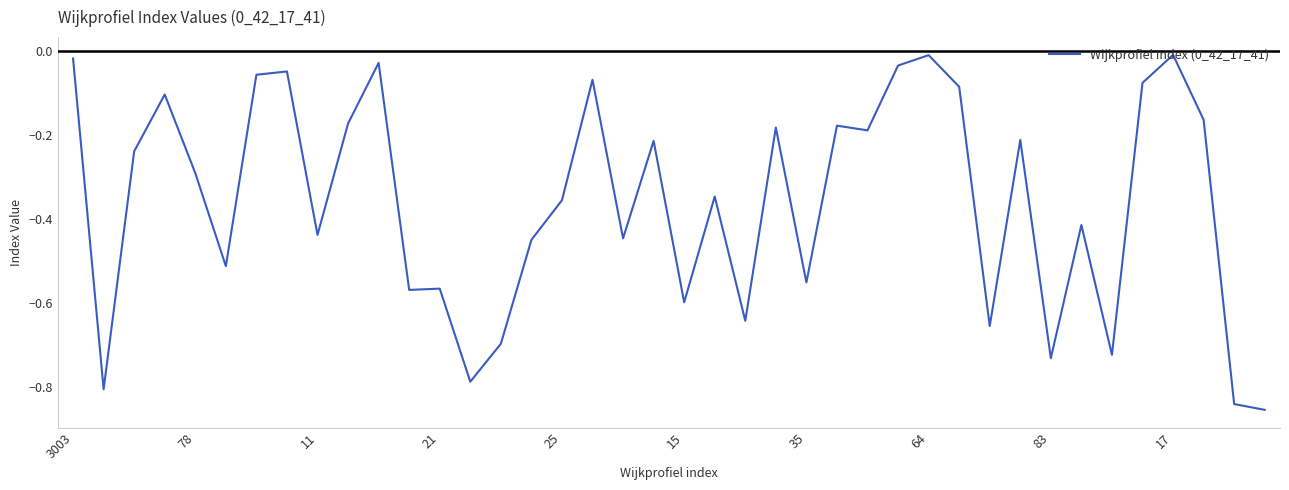

What is the difference between the maximum and minimum values?

0.8